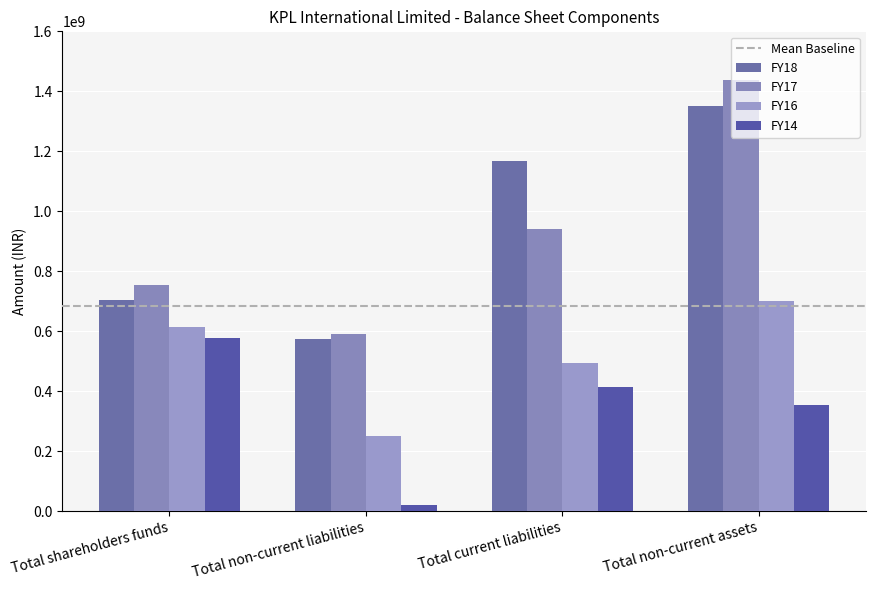

What is the smallest value displayed?

19473342